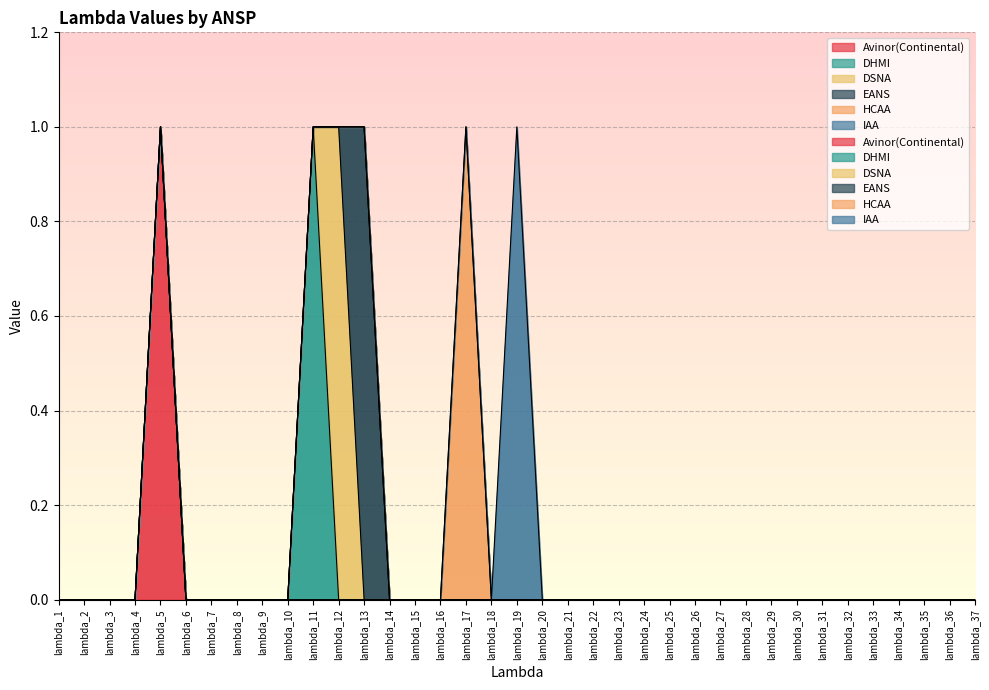

Reading left to right, list all the values displayed in this chart.

Avinor(Continental): 0	0	0	0	1	0	0	0	0	0	0	0	0	0	0	0	0	0	0	0	0	0	0	0	0	0	0	0	0	0	0	0	0	0	0	0	0
DHMI: 0	0	0	0	0	0	0	0	0	0	1	0	0	0	0	0	0	0	0	0	0	0	0	0	0	0	0	0	0	0	0	0	0	0	0	0	0
DSNA: 0	0	0	0	0	0	0	0	0	0	0	1	0	0	0	0	0	0	0	0	0	0	0	0	0	0	0	0	0	0	0	0	0	0	0	0	0
EANS: 0	0	0	0	0	0	0	0	0	0	0	0	1	0	0	0	0	0	0	0	0	0	0	0	0	0	0	0	0	0	0	0	0	0	0	0	0
HCAA: 0	0	0	0	0	0	0	0	0	0	0	0	0	0	0	0	1	0	0	0	0	0	0	0	0	0	0	0	0	0	0	0	0	0	0	0	0
IAA: 0	0	0	0	0	0	0	0	0	0	0	0	0	0	0	0	0	0	1	0	0	0	0	0	0	0	0	0	0	0	0	0	0	0	0	0	0